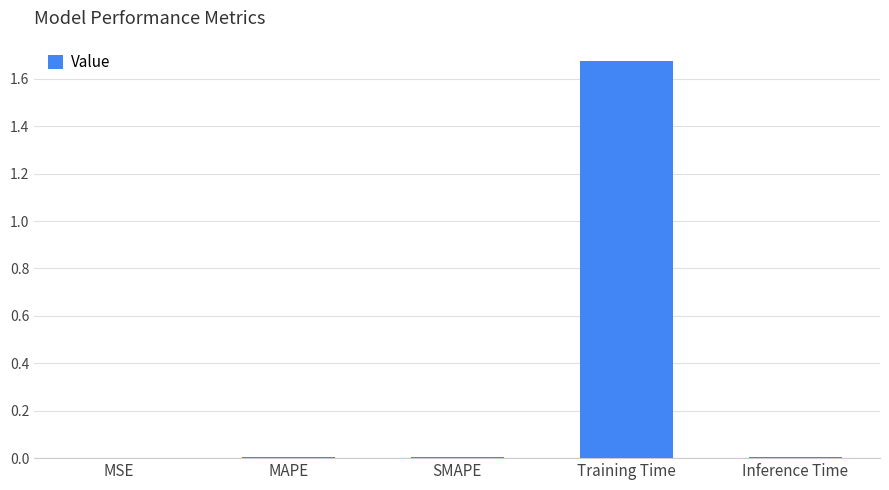

The value at MSE is 0.0. True or false?

True